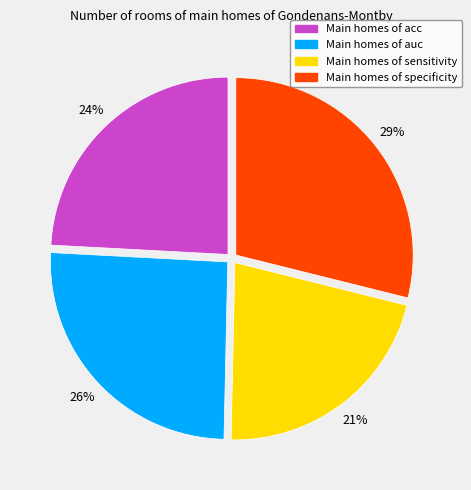

Is there a majority slice in this chart?

No